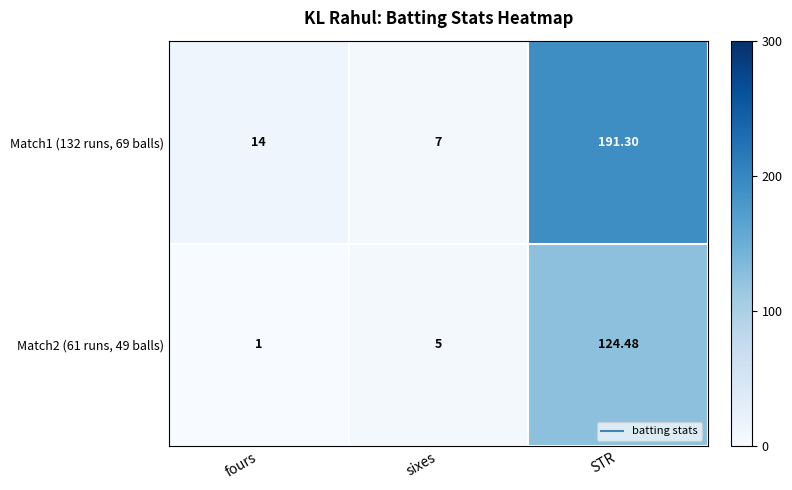

Which series has the largest total across all categories?

Match1 (132 runs, 69 balls)